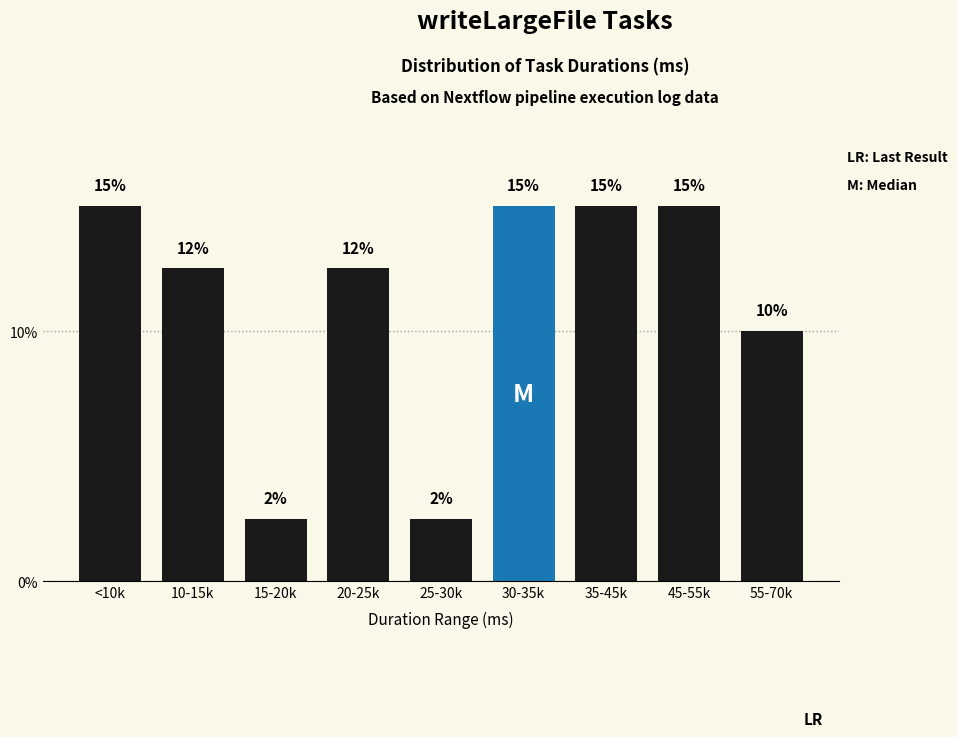

What value does the data have at 55-70k?

10.0